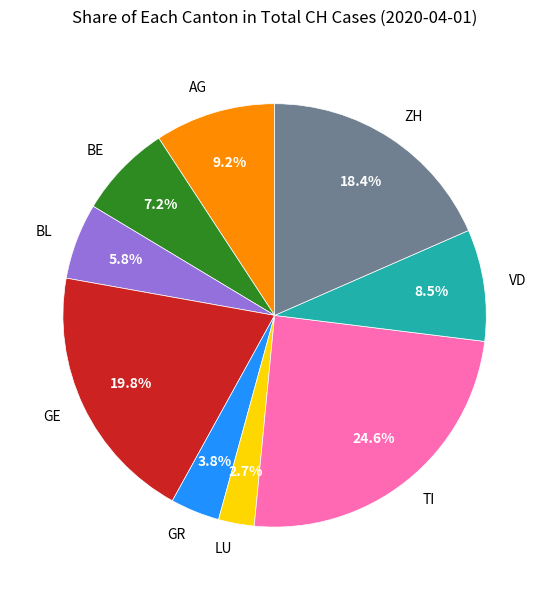

Does GR account for over 50% of the chart?

No